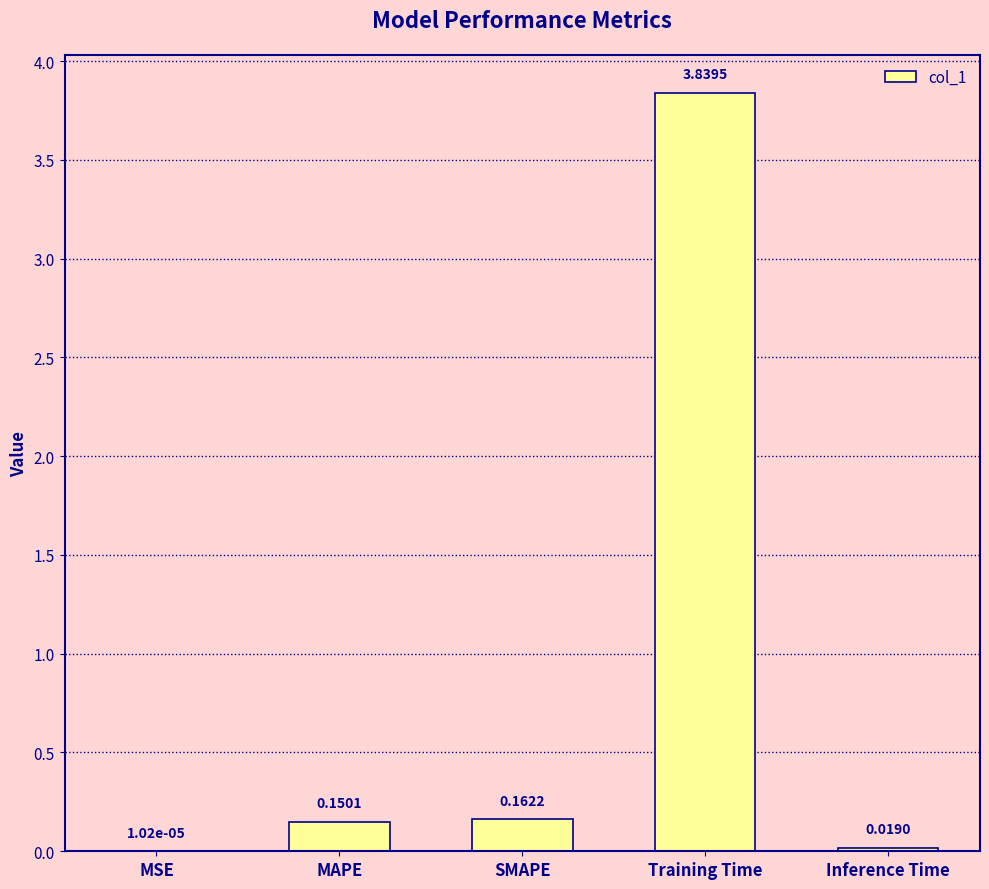

What is the change in value from SMAPE to Inference Time?

-0.1